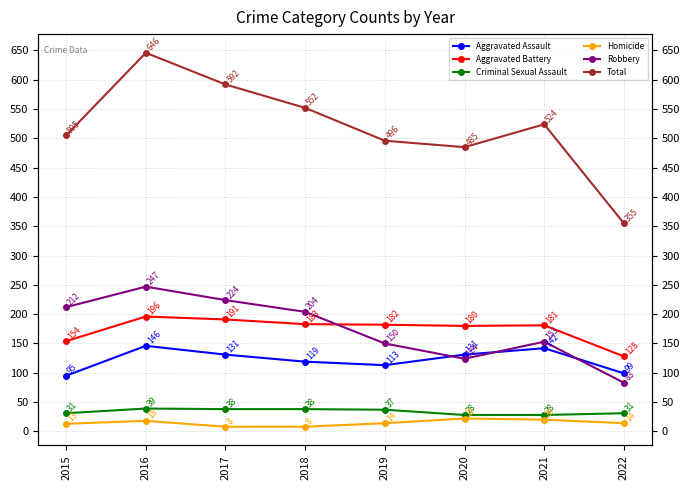

True or false: Homicide and Criminal Sexual Assault cross at least once.

False